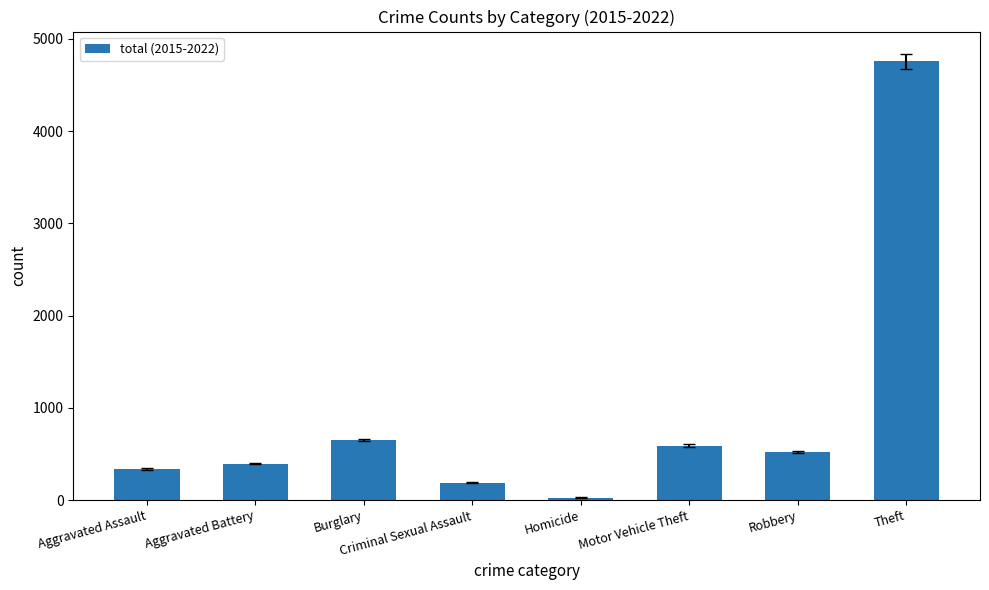

Rank the categories by value from lowest to highest.

Homicide, Criminal Sexual Assault, Aggravated Assault, Aggravated Battery, Robbery, Motor Vehicle Theft, Burglary, Theft